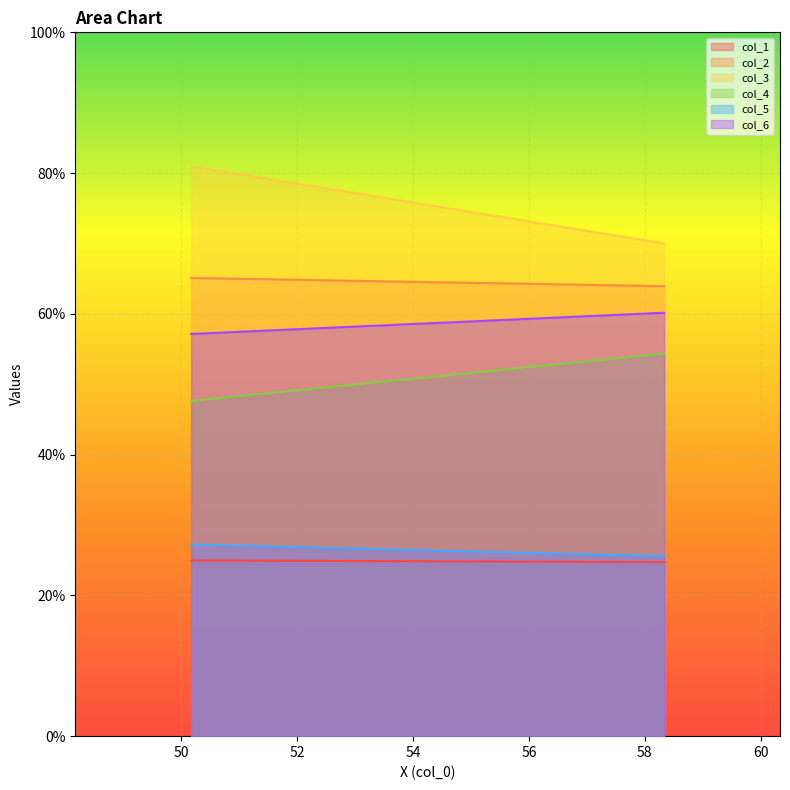

What is the difference between the col_2 values at 1 and 0?

1.2